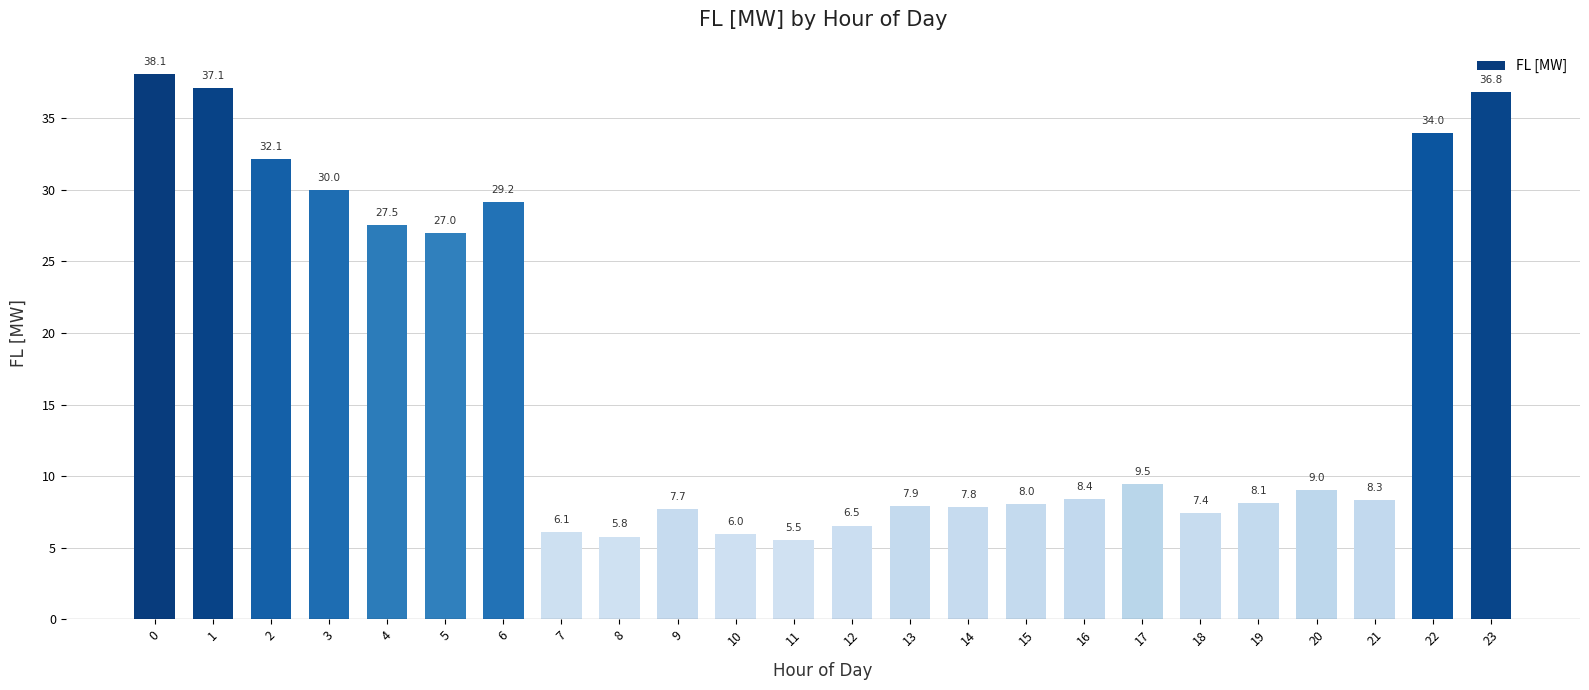

What is the value of the 20th bar from the left?

8.1